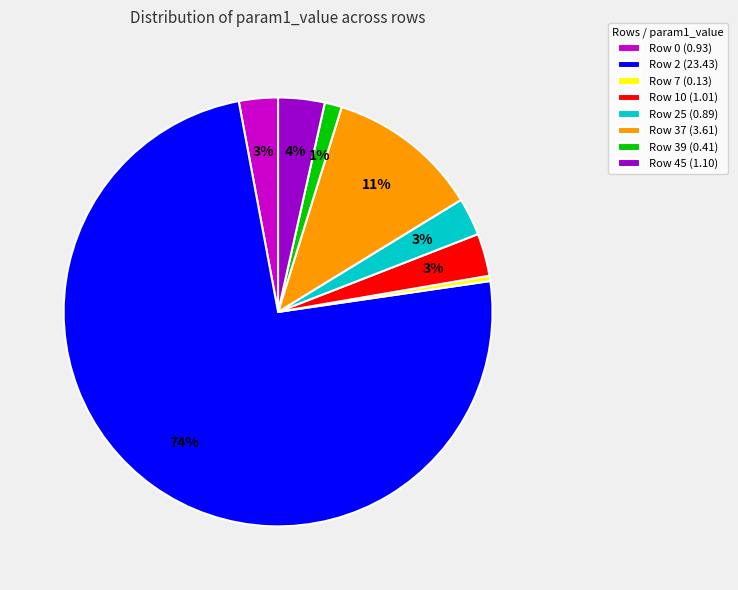

What is the largest slice in the pie chart?

Row 2 (23.43)